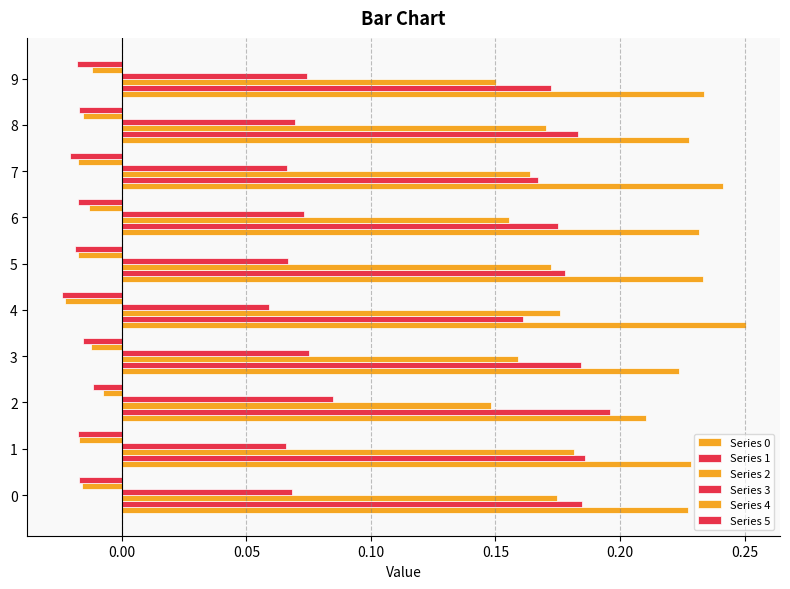

How many series are shown in this chart?

6